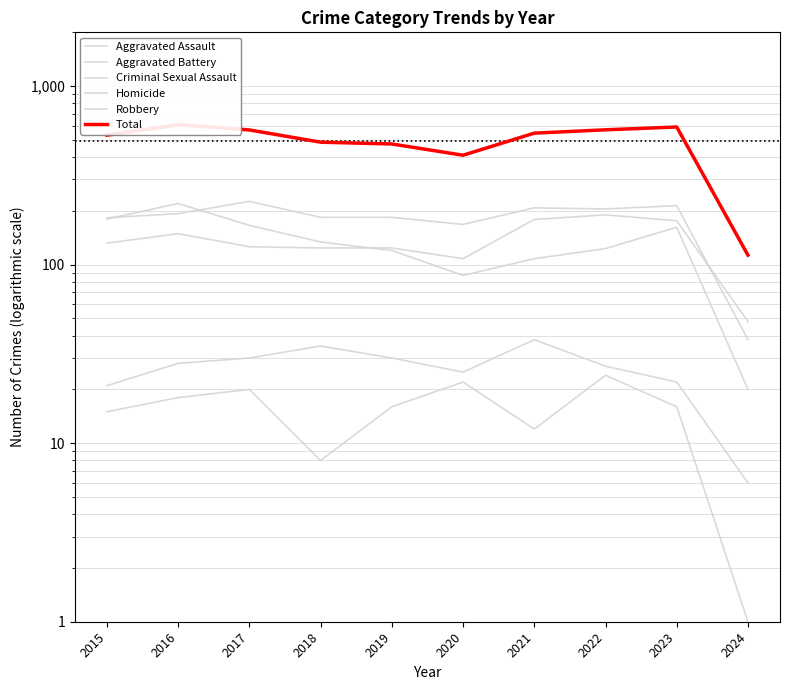

In Total, how many points are lower than both neighbors (excluding endpoints)?

1